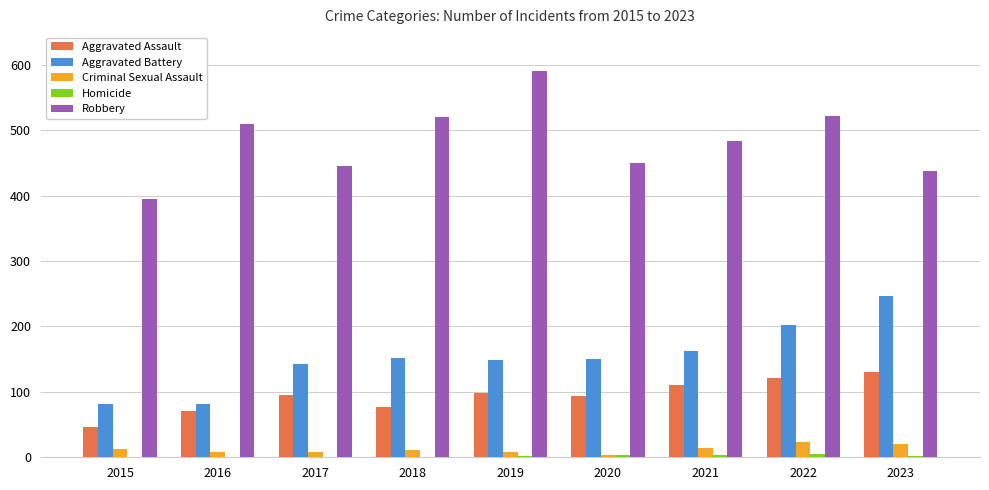

What is the approximate value of Aggravated Assault at 2021?

110